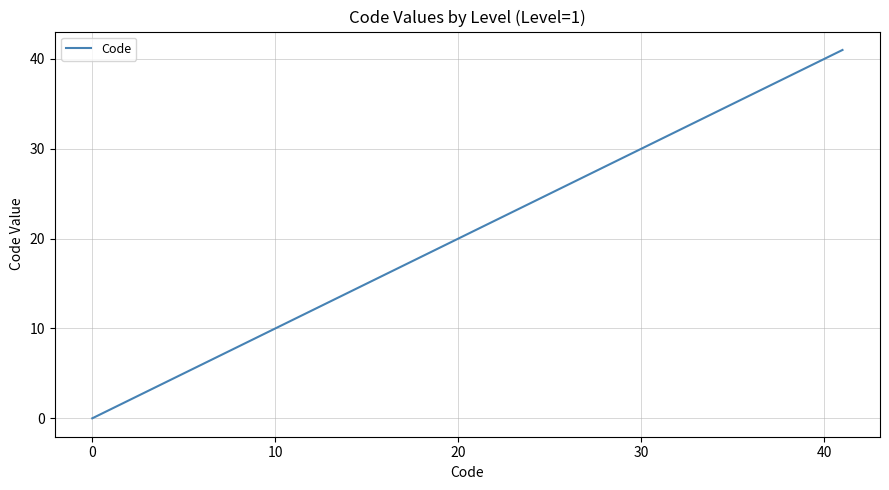

What is the difference between the maximum and minimum values?

41